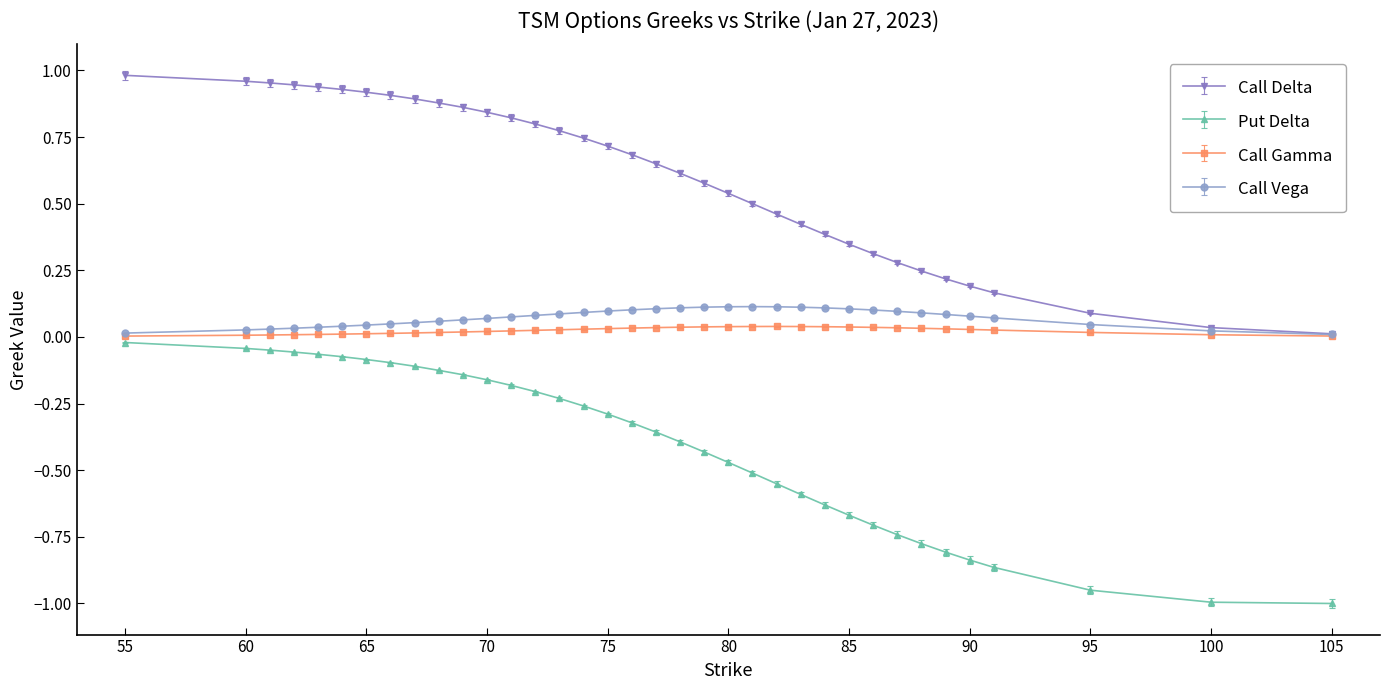

Does the chart display data point markers on the line(s)?

Yes